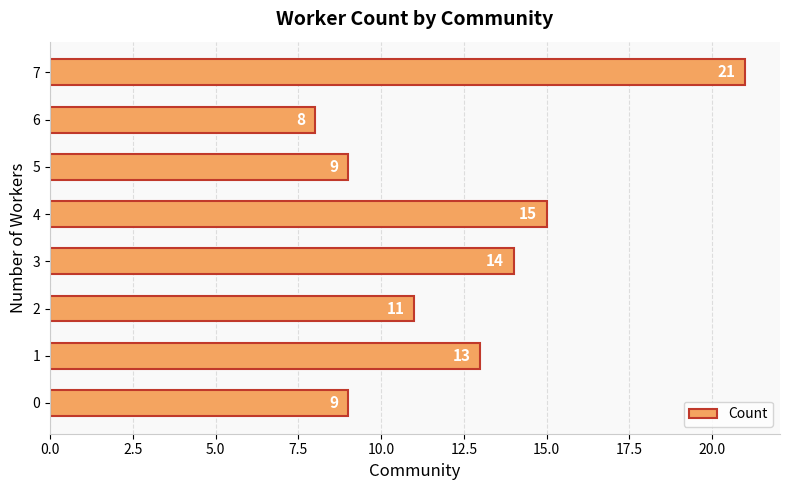

Which has a higher value, 0 or 4?

4